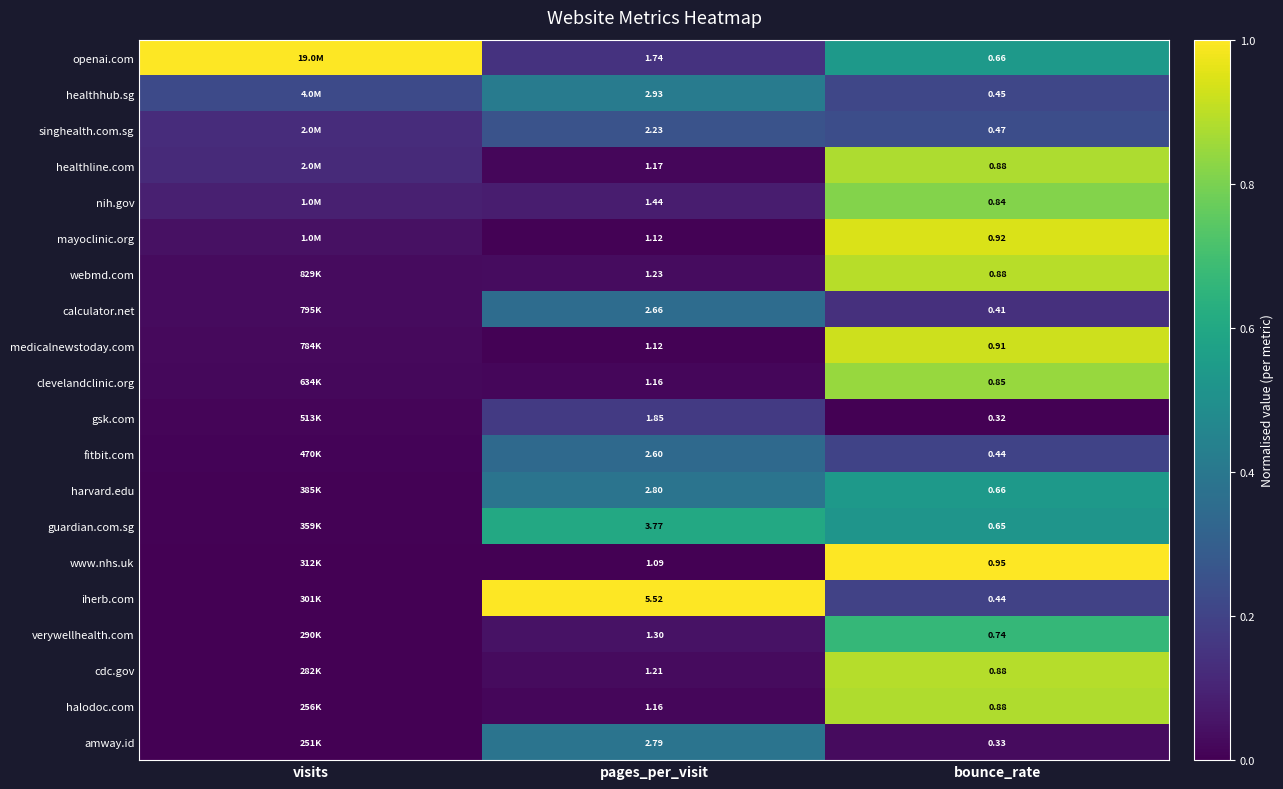

Between pages_per_visit and bounce_rate, which series saw the biggest shift?

iherb.com